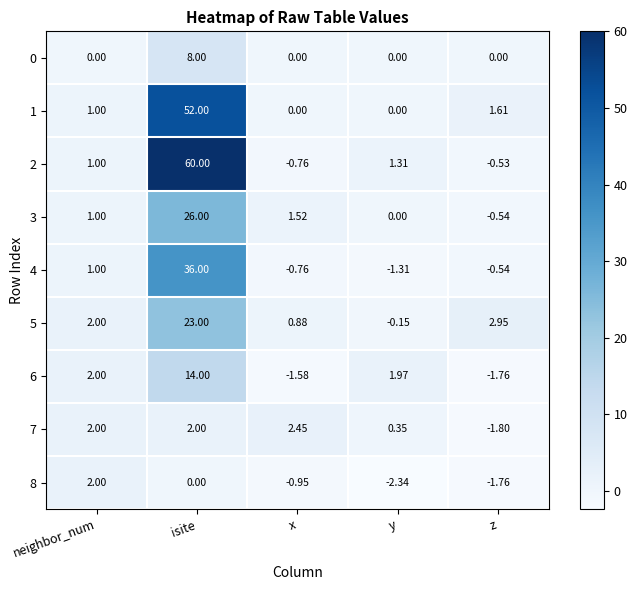

Count the number of data series in this chart.

9